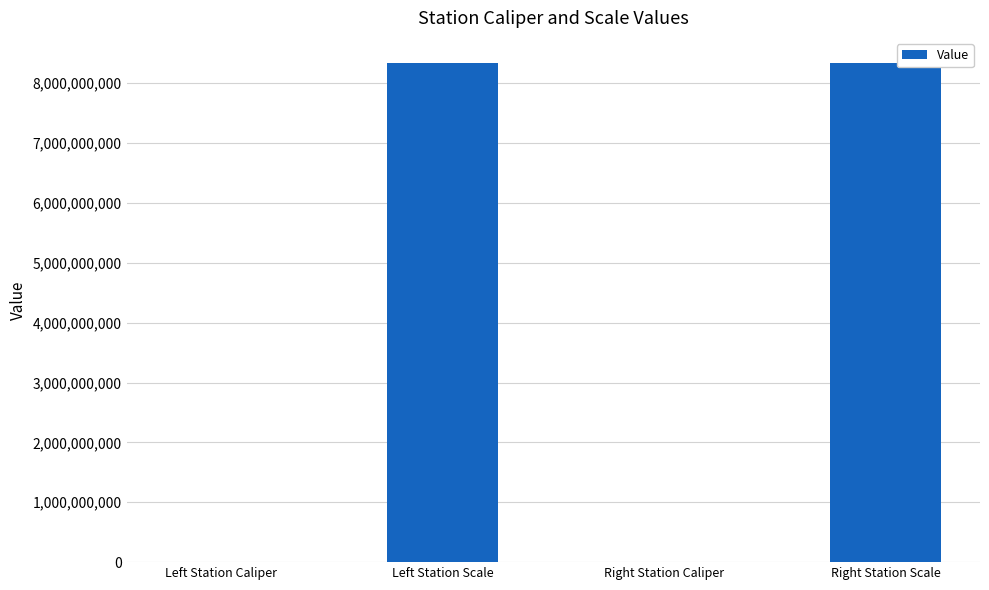

What is the greatest value displayed?

8340107097